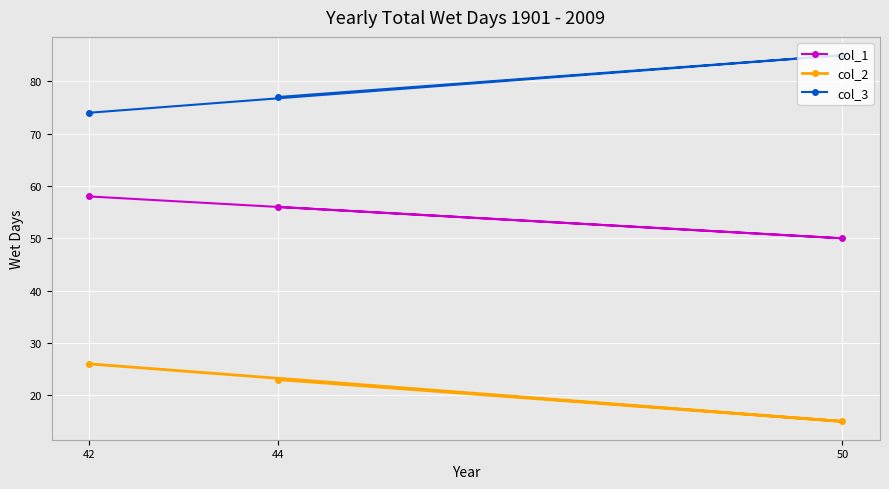

What is the spread (max minus min) of values at 50?

70